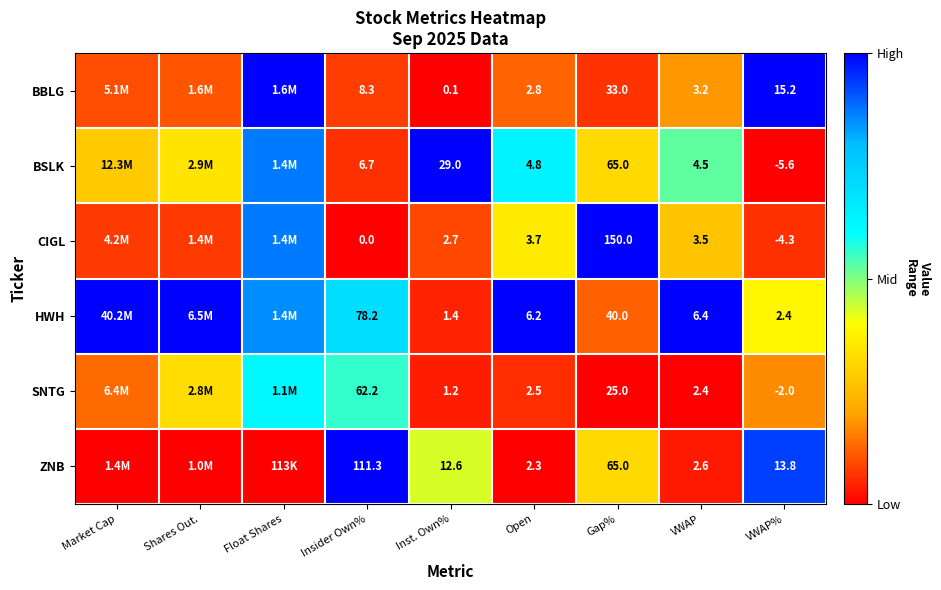

Rank the series at Insider Own% from lowest to highest value.

CIGL, BSLK, BBLG, SNTG, HWH, ZNB